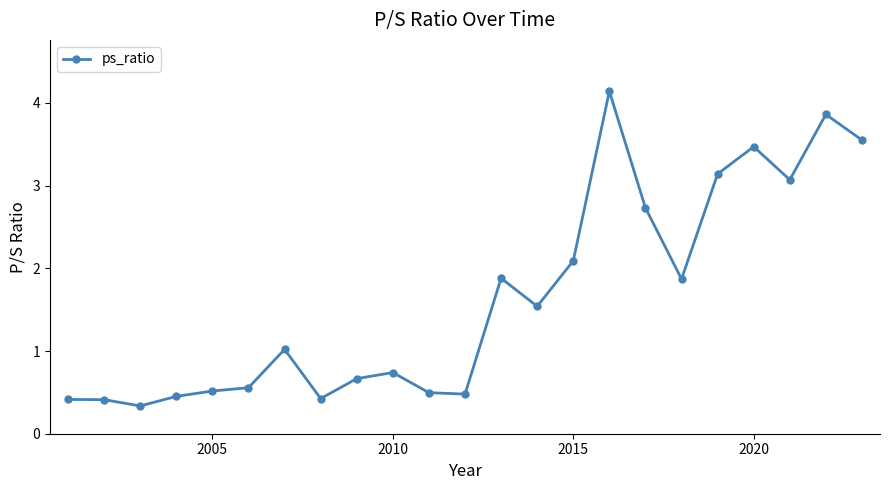

What is the average value?

1.6